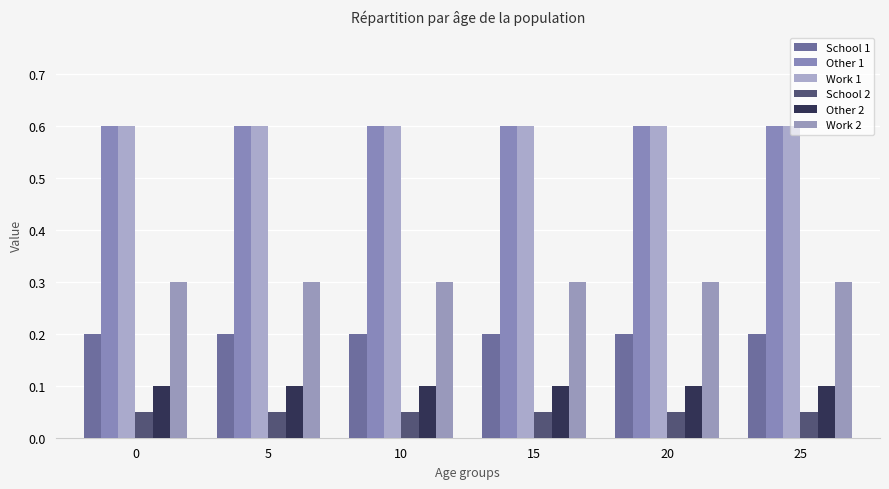

Which series changed the most between 5 and 15?

School 1